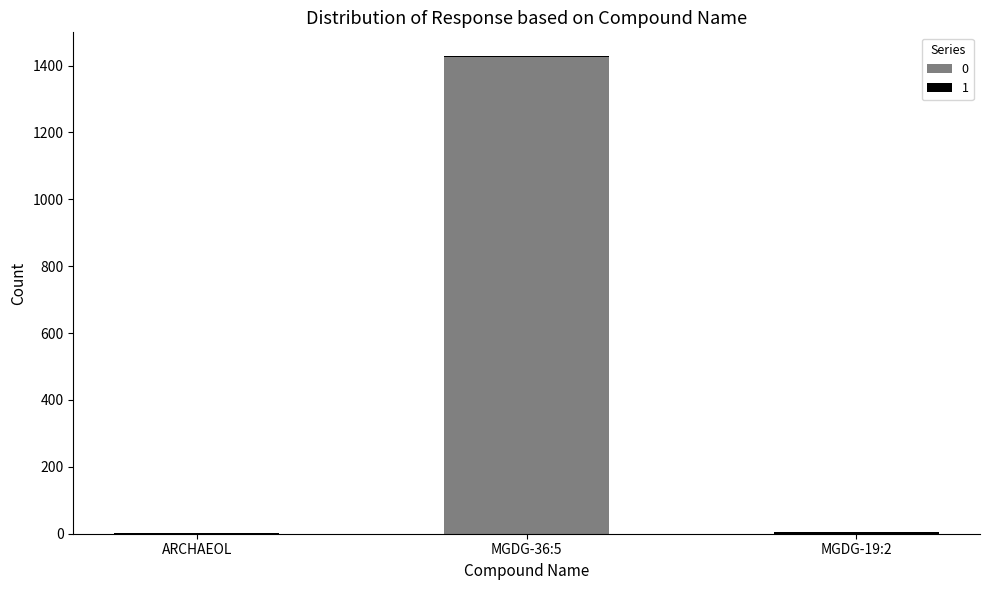

At which category is the sum across all series the highest?

MGDG-36:5